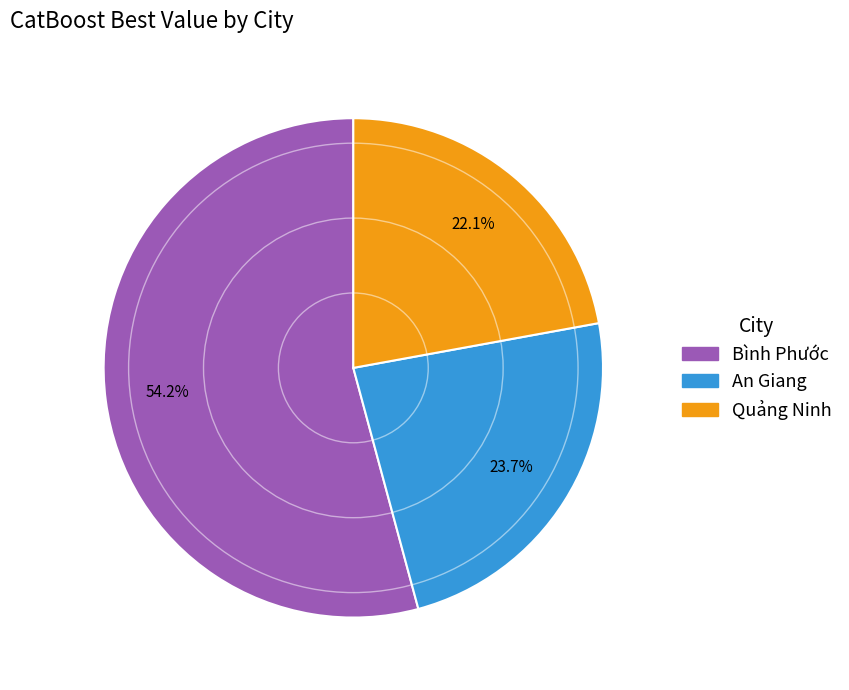

True or false: Bình Phước accounts for 54% of the total.

True